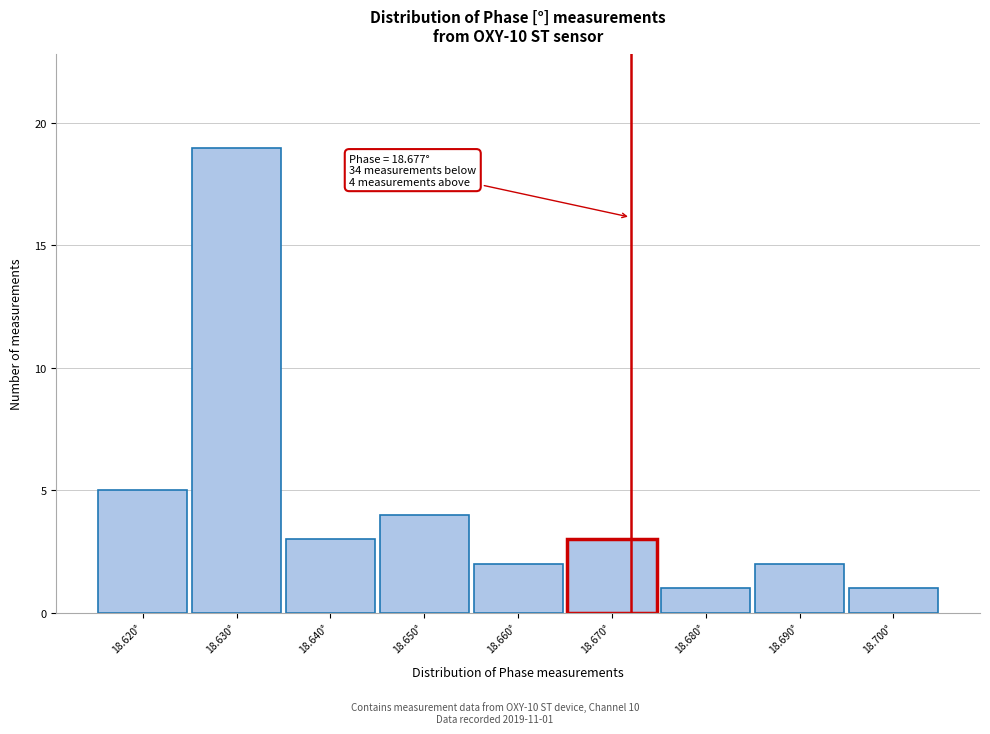

Reading right to left, transcribe all the data shown in this chart.

1	2	1	3	2	4	3	19	5